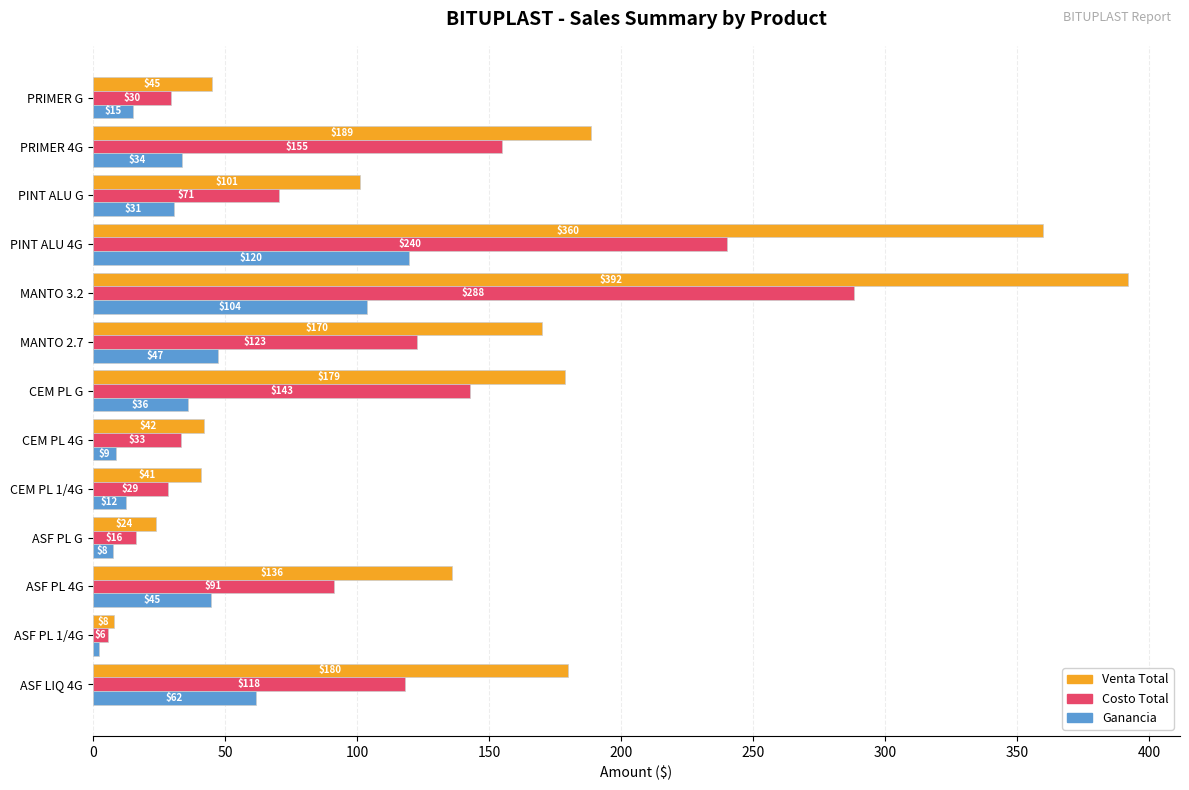

Which series changed the most between CEM PL G and PINT ALU G?

Venta Total